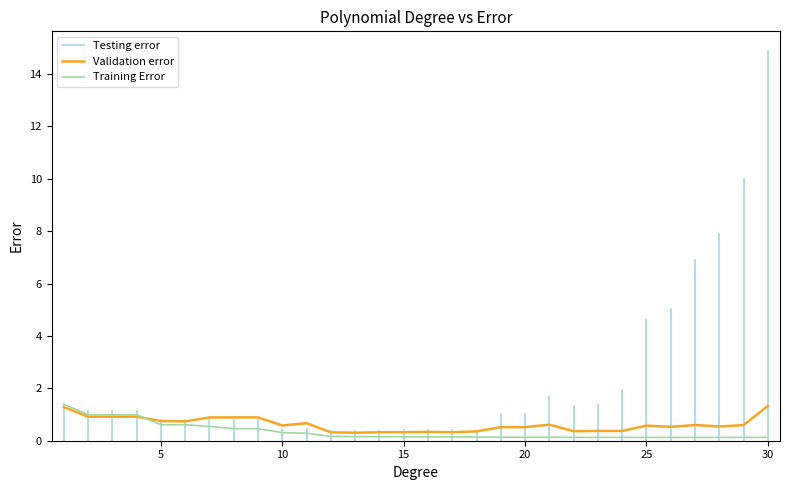

Is it true that Validation error equals 0.3 at 15?

True